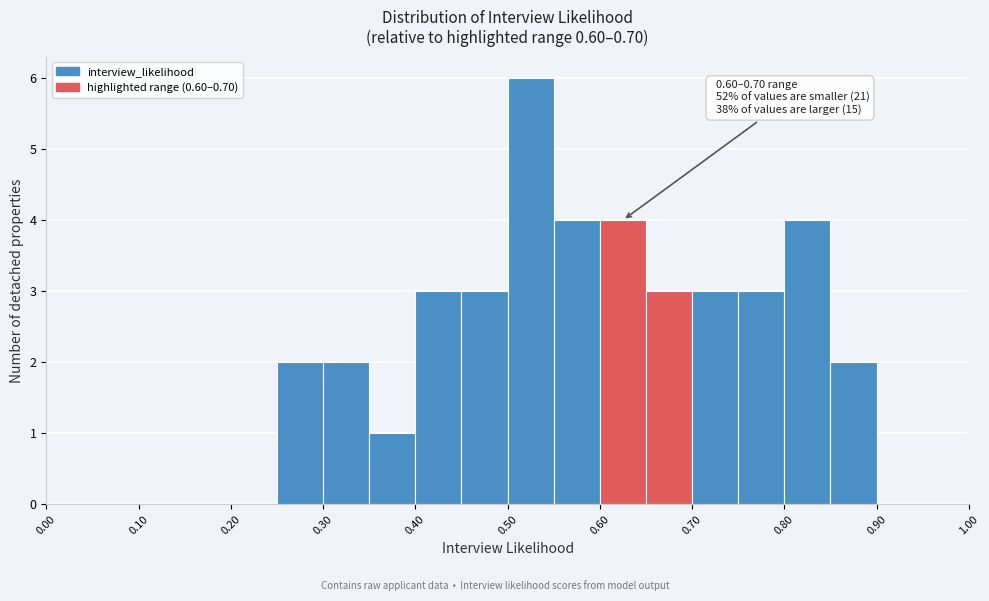

Over which range of the x-axis is the bar tallest?

0.50 to 0.55